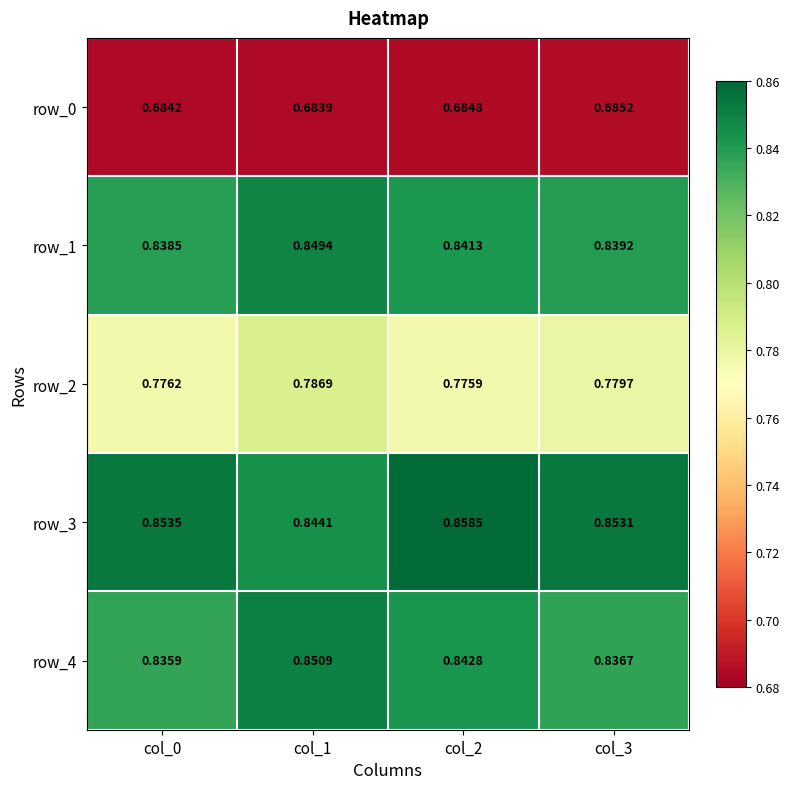

Count the number of categories in the chart.

4